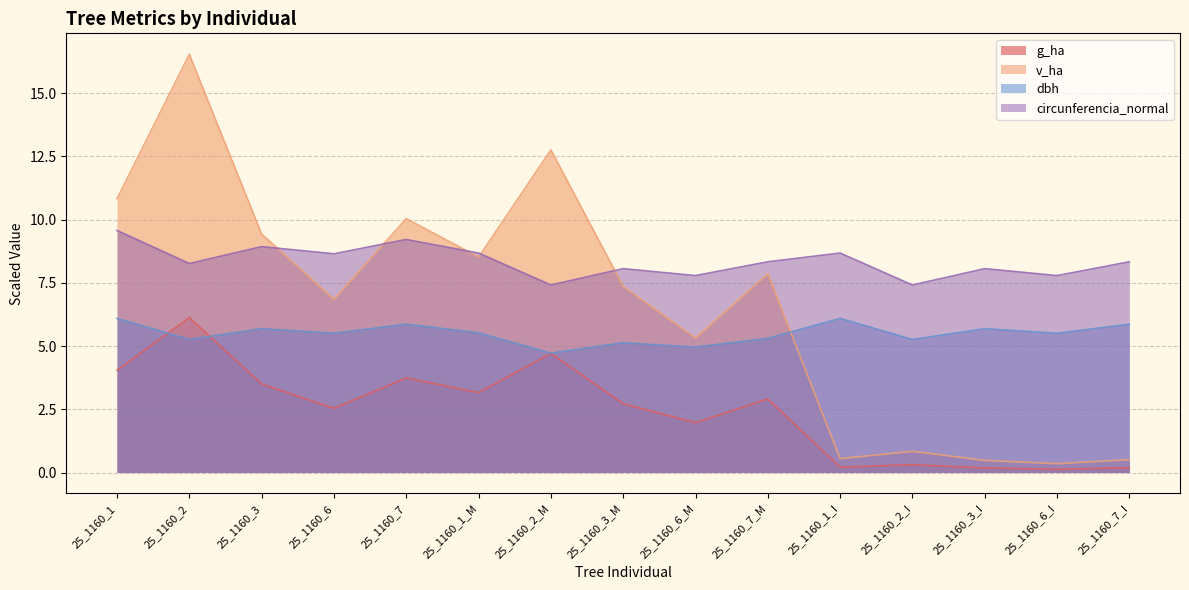

At which category is the sum across all series the highest?

25_1160_2